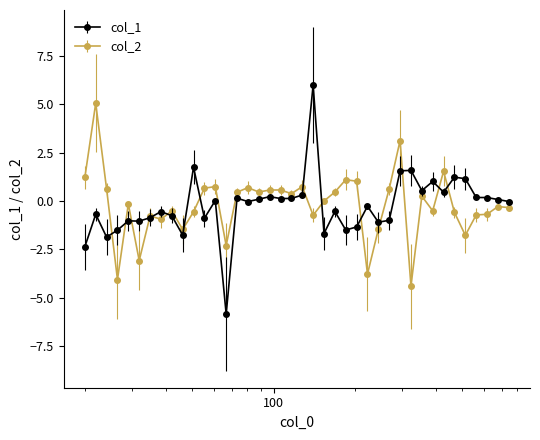

Which series has the widest spread of values?

col_1